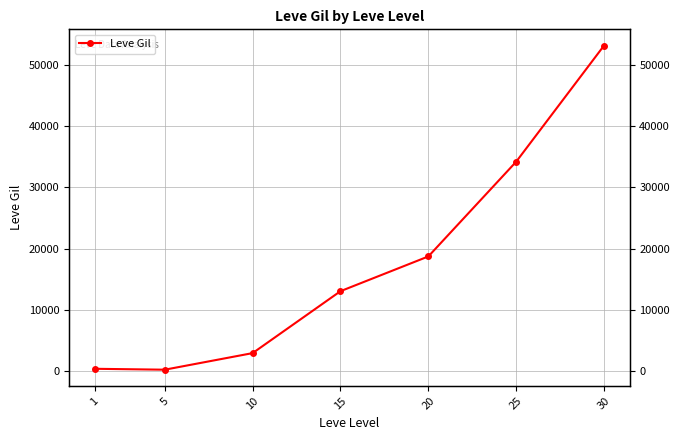

What is the sum of all values?

122639.0